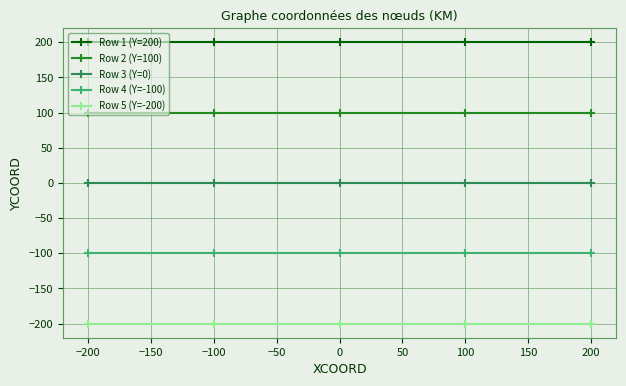

Is the value of Row 1 (Y=200) at 200 greater than the value of Row 4 (Y=-100) at 200?

Yes